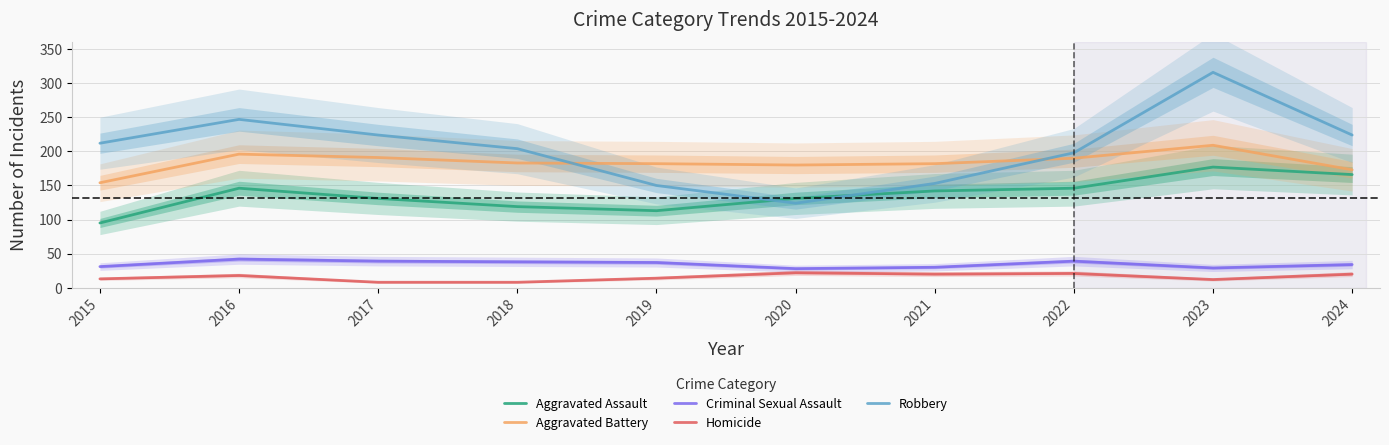

True or false: Criminal Sexual Assault has more than 2 interior local peaks.

False